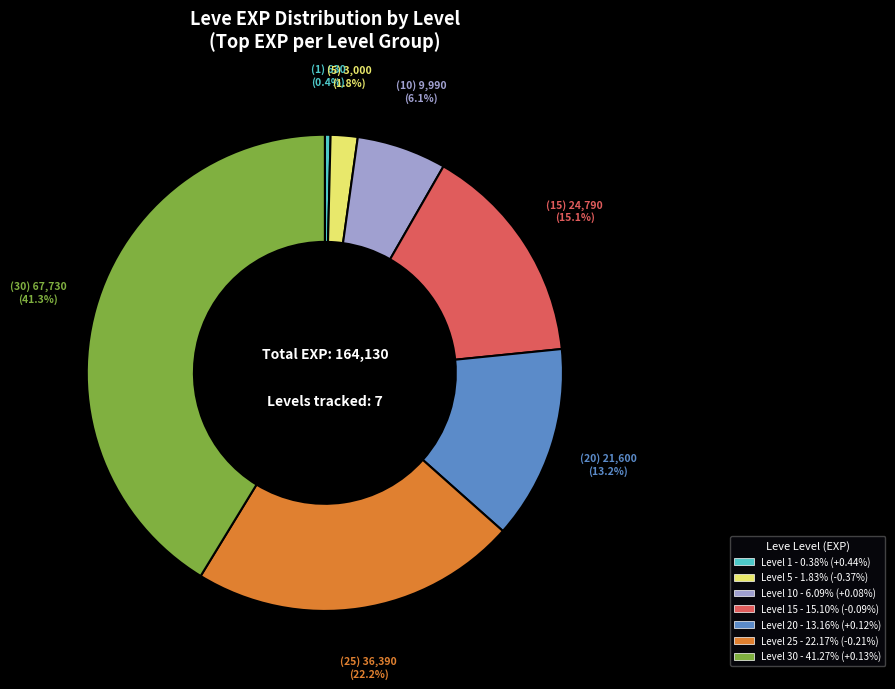

Does any single category account for the majority?

No